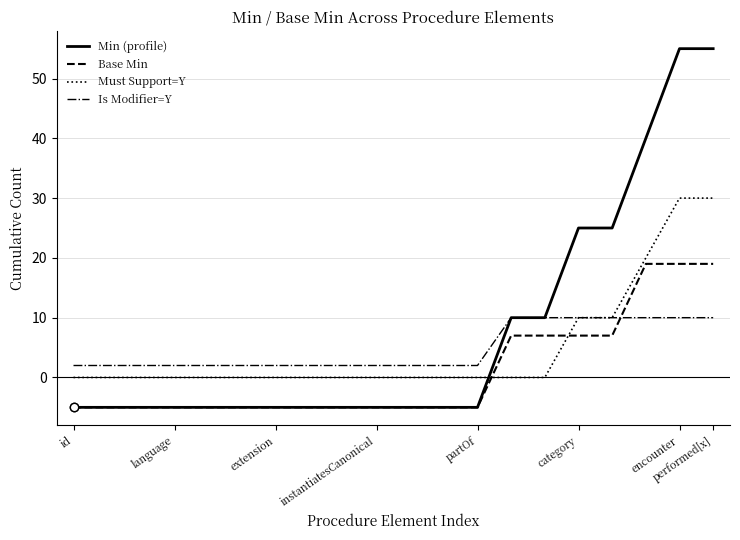

List the series in order of their peak value, lowest first.

Is Modifier=Y, Base Min, Must Support=Y, Min (profile)